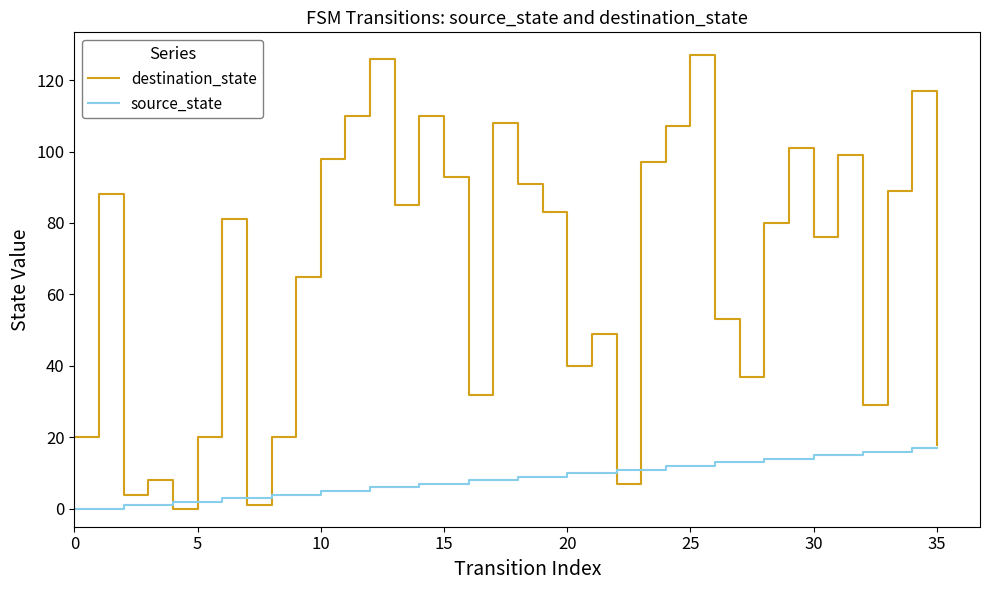

Rank the series by their maximum value, from highest to lowest.

destination_state, source_state